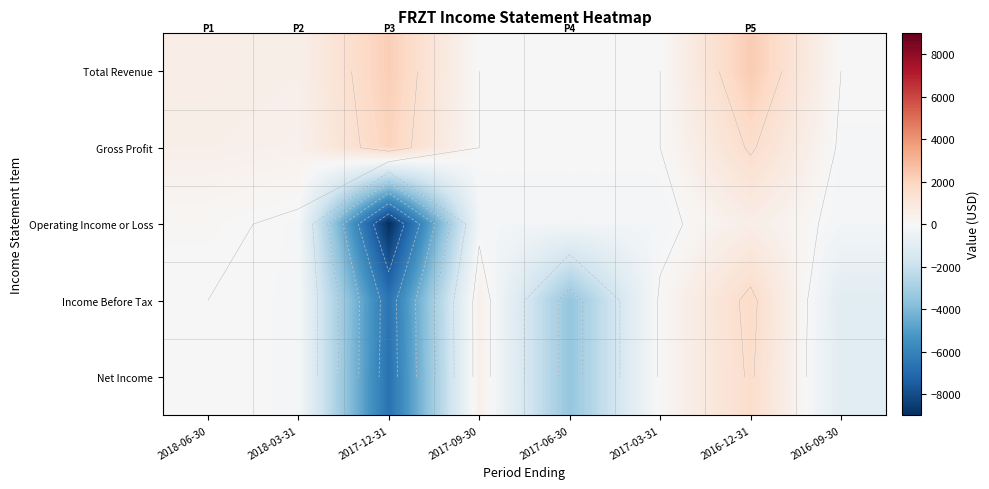

Which category has the highest value in the Net Income series?

2016-12-31